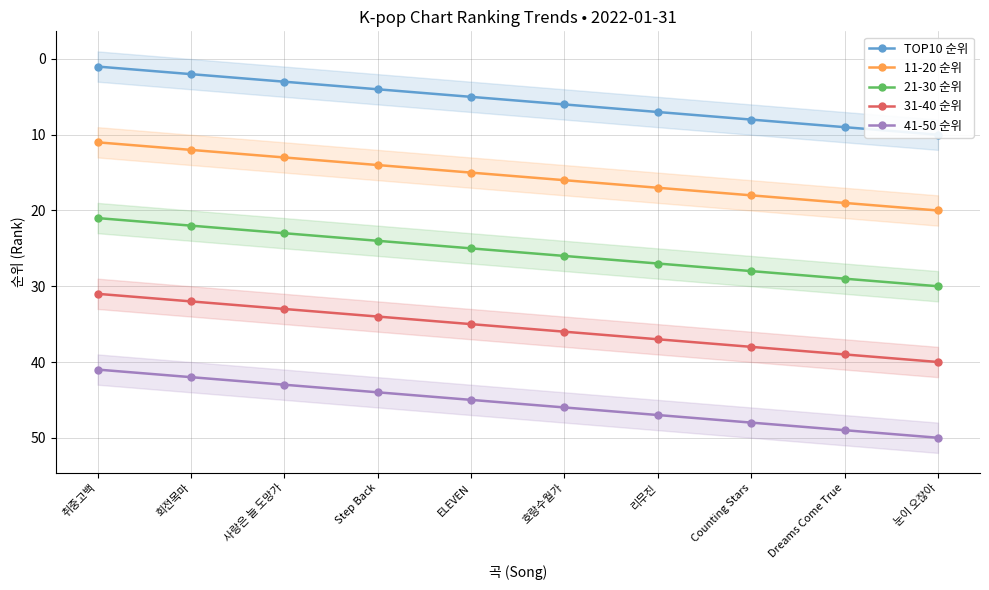

Is this an area chart (filled region under the line)?

No